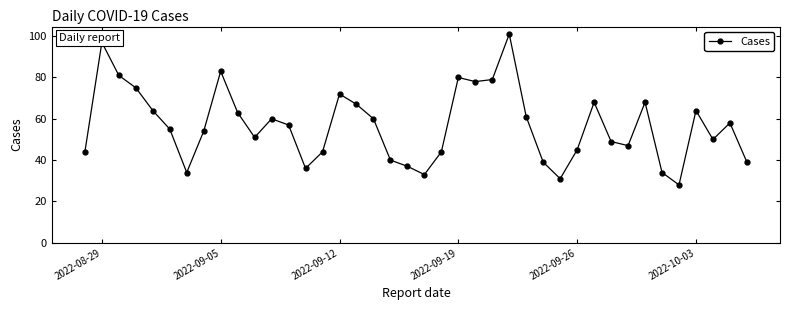

What is the value of the 14th point from the left?

36